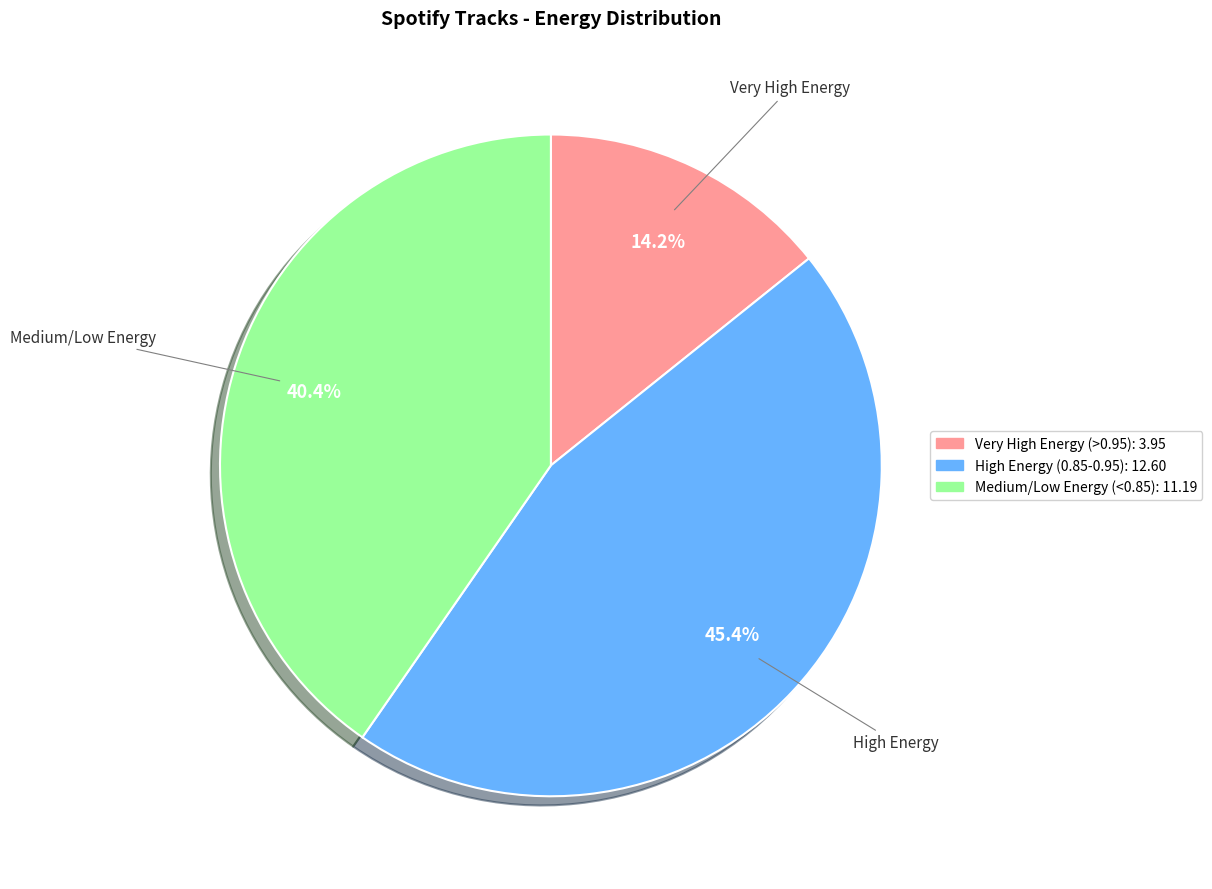

Is there a majority slice in this chart?

No